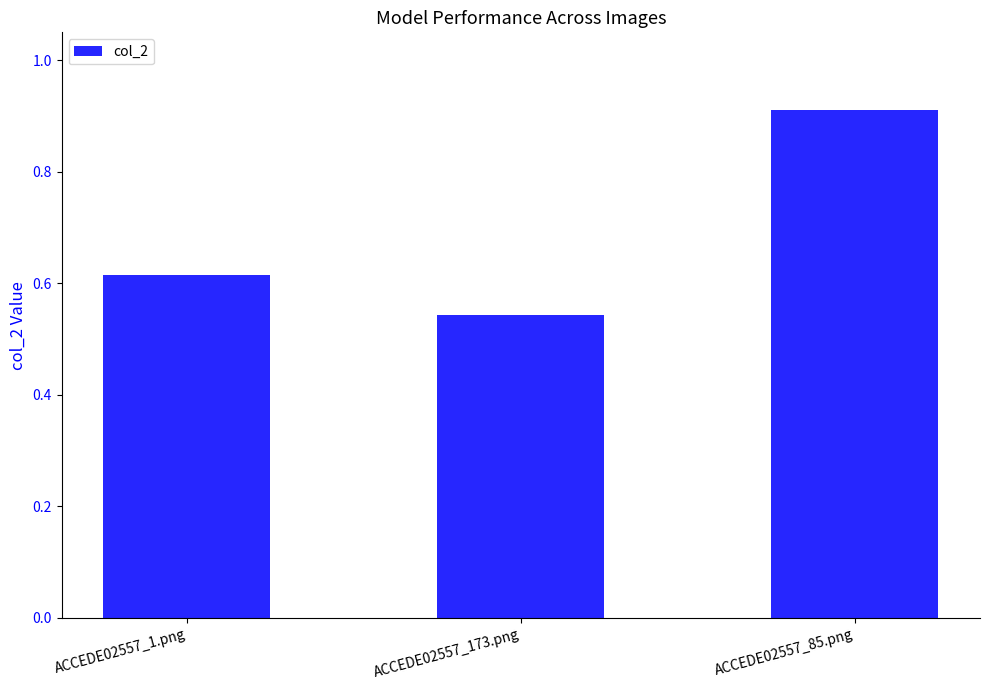

What is the change in value from ACCEDE02557_173.png to ACCEDE02557_85.png?

+0.4